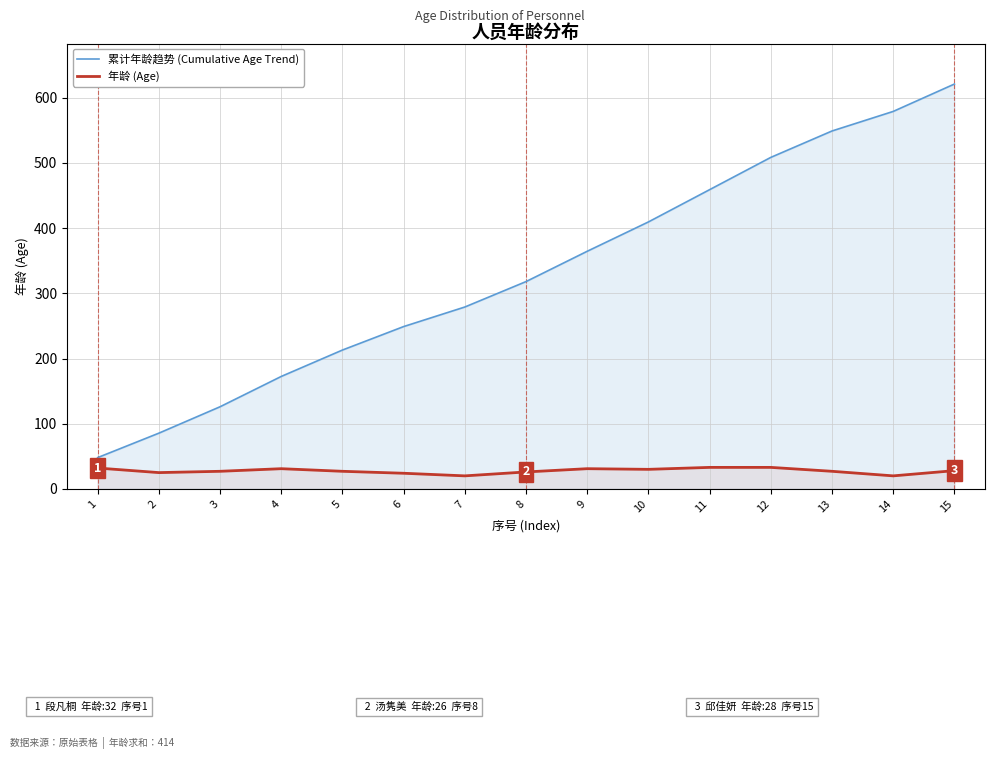

What is the spread (max minus min) of values at 15?

593.0